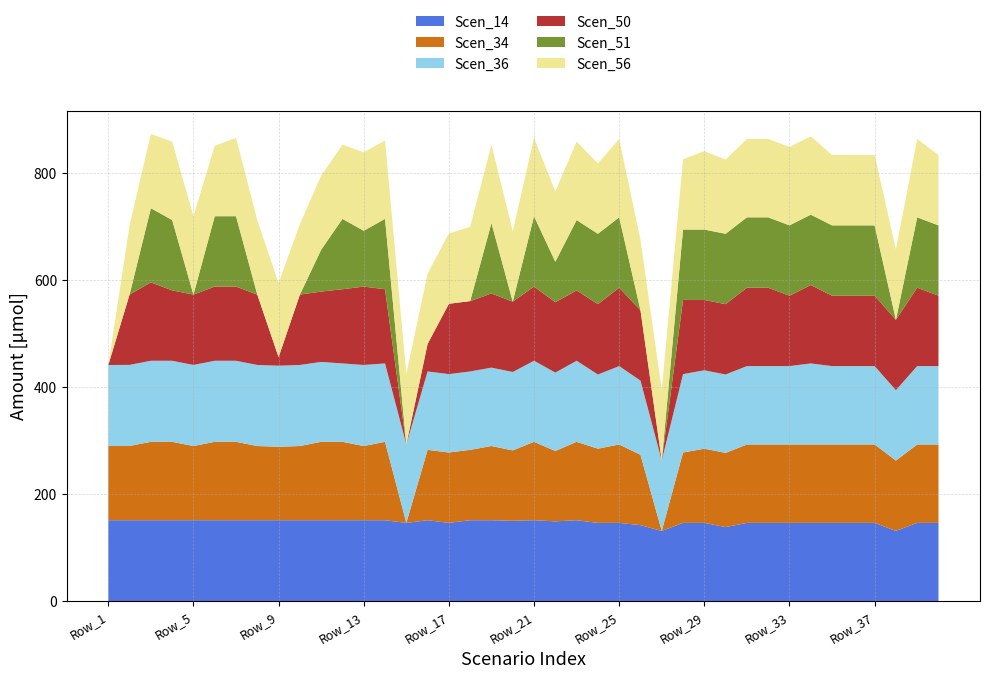

Reading left to right, list all the values displayed in this chart.

Scen_14: Row_1=151.4	Row_2=151.4	Row_3=151.4	Row_4=151.4	Row_5=151.4	Row_6=151.4	Row_7=151.4	Row_8=151.4	Row_9=151.4	Row_10=151.4	Row_11=151.4	Row_12=151.4	Row_13=151.4	Row_14=151.4	Row_15=146.5	Row_16=151.4	Row_17=146.5	Row_18=151.4	Row_19=151.4	Row_20=150.4	Row_21=151.4	Row_22=149.3	Row_23=151.4	Row_24=146.5	Row_25=146.5	Row_26=142.2	Row_27=131.5	Row_28=146.5	Row_29=146.5	Row_30=138.6	Row_31=146.5	Row_32=146.5	Row_33=146.5	Row_34=146.5	Row_35=146.5	Row_36=146.5	Row_37=146.5	Row_38=131.5	Row_39=146.5	Row_40=146.5
Scen_34: Row_1=138.6	Row_2=138.7	Row_3=146.5	Row_4=146.5	Row_5=138.6	Row_6=146.5	Row_7=146.5	Row_8=138.6	Row_9=137.2	Row_10=138.6	Row_11=146.5	Row_12=146.5	Row_13=138.6	Row_14=146.5	Row_15=0.0	Row_16=131.5	Row_17=131.5	Row_18=131.5	Row_19=138.6	Row_20=131.5	Row_21=146.5	Row_22=131.5	Row_23=146.5	Row_24=138.6	Row_25=146.5	Row_26=131.5	Row_27=0.0	Row_28=131.5	Row_29=138.6	Row_30=138.6	Row_31=146.5	Row_32=146.5	Row_33=146.5	Row_34=146.5	Row_35=146.5	Row_36=146.5	Row_37=146.5	Row_38=131.5	Row_39=146.5	Row_40=146.5
Scen_36: Row_1=151.4	Row_2=151.4	Row_3=151.4	Row_4=151.4	Row_5=151.4	Row_6=151.4	Row_7=151.4	Row_8=151.4	Row_9=151.4	Row_10=151.4	Row_11=149.3	Row_12=146.5	Row_13=151.4	Row_14=146.5	Row_15=146.5	Row_16=146.5	Row_17=146.5	Row_18=146.5	Row_19=146.5	Row_20=146.5	Row_21=151.4	Row_22=146.5	Row_23=151.4	Row_24=138.6	Row_25=146.5	Row_26=138.6	Row_27=131.5	Row_28=146.5	Row_29=146.5	Row_30=146.5	Row_31=146.5	Row_32=146.5	Row_33=146.5	Row_34=151.4	Row_35=146.5	Row_36=146.5	Row_37=146.5	Row_38=131.5	Row_39=146.5	Row_40=146.5
Scen_50: Row_1=0.0	Row_2=131.5	Row_3=146.5	Row_4=131.5	Row_5=131.5	Row_6=138.6	Row_7=138.6	Row_8=131.5	Row_9=16.0	Row_10=131.5	Row_11=131.5	Row_12=138.6	Row_13=146.5	Row_14=138.6	Row_15=0.0	Row_16=51.5	Row_17=131.5	Row_18=131.5	Row_19=138.6	Row_20=131.5	Row_21=138.6	Row_22=131.5	Row_23=131.5	Row_24=131.5	Row_25=146.5	Row_26=131.5	Row_27=0.0	Row_28=138.6	Row_29=131.5	Row_30=131.5	Row_31=146.5	Row_32=146.5	Row_33=131.5	Row_34=146.5	Row_35=131.5	Row_36=131.5	Row_37=131.5	Row_38=131.5	Row_39=146.5	Row_40=131.5
Scen_51: Row_1=0.0	Row_2=0.0	Row_3=138.6	Row_4=131.5	Row_5=0.0	Row_6=131.5	Row_7=131.5	Row_8=0.0	Row_9=0.0	Row_10=0.0	Row_11=78.1	Row_12=131.5	Row_13=104.3	Row_14=131.5	Row_15=0.0	Row_16=0.0	Row_17=0.0	Row_18=0.0	Row_19=131.5	Row_20=0.0	Row_21=131.5	Row_22=75.6	Row_23=131.5	Row_24=131.5	Row_25=131.5	Row_26=0.0	Row_27=0.0	Row_28=131.5	Row_29=131.5	Row_30=131.5	Row_31=131.5	Row_32=131.5	Row_33=131.5	Row_34=131.5	Row_35=131.5	Row_36=131.5	Row_37=131.5	Row_38=0.0	Row_39=131.5	Row_40=131.5
Scen_56: Row_1=0.0	Row_2=129.1	Row_3=138.6	Row_4=146.5	Row_5=146.5	Row_6=131.5	Row_7=146.5	Row_8=138.6	Row_9=138.6	Row_10=131.5	Row_11=138.6	Row_12=138.6	Row_13=146.5	Row_14=146.5	Row_15=131.5	Row_16=131.5	Row_17=131.5	Row_18=138.6	Row_19=146.5	Row_20=131.5	Row_21=146.5	Row_22=131.5	Row_23=146.5	Row_24=131.5	Row_25=146.5	Row_26=131.5	Row_27=131.5	Row_28=131.5	Row_29=146.5	Row_30=138.6	Row_31=146.5	Row_32=146.5	Row_33=146.5	Row_34=146.5	Row_35=131.5	Row_36=131.5	Row_37=131.5	Row_38=131.5	Row_39=146.5	Row_40=131.5